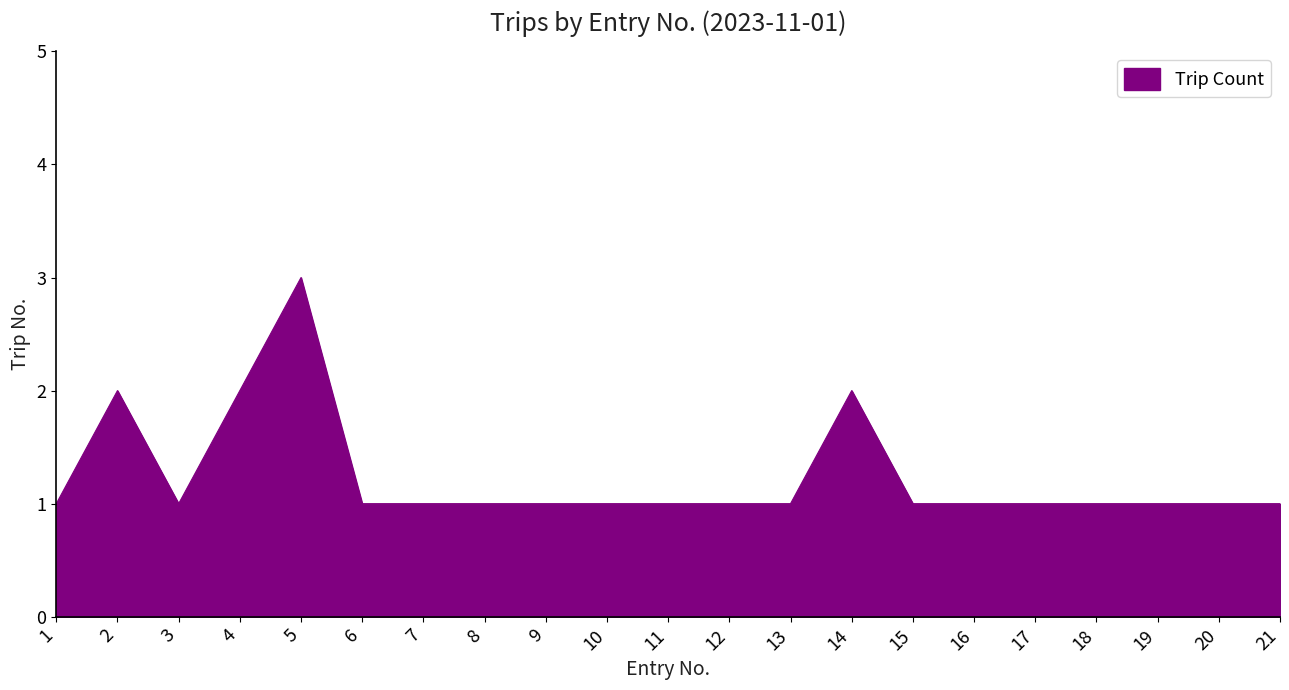

The value at 13 is 0. True or false?

False